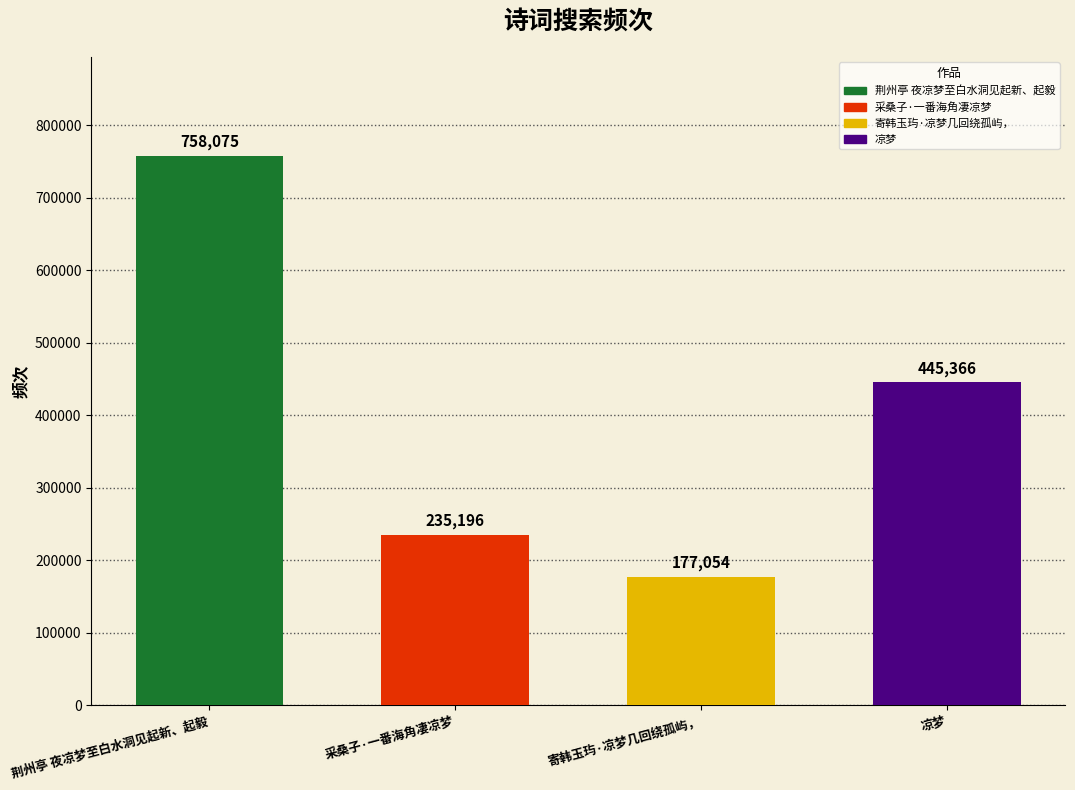

What is the minimum value shown in the chart?

177054